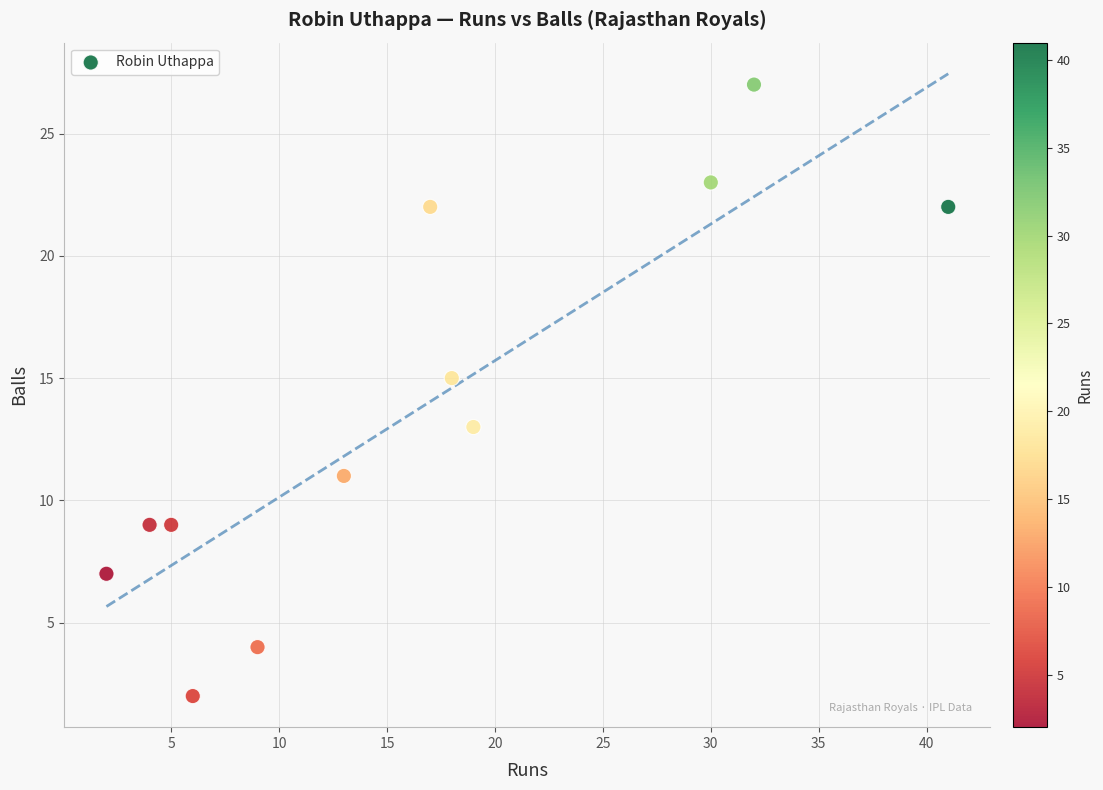

What is the range of Y values (max minus min)?

25